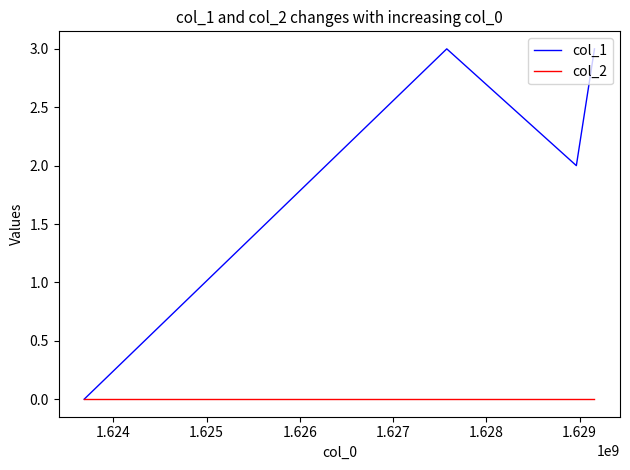

What is the maximum value shown in the chart?

3